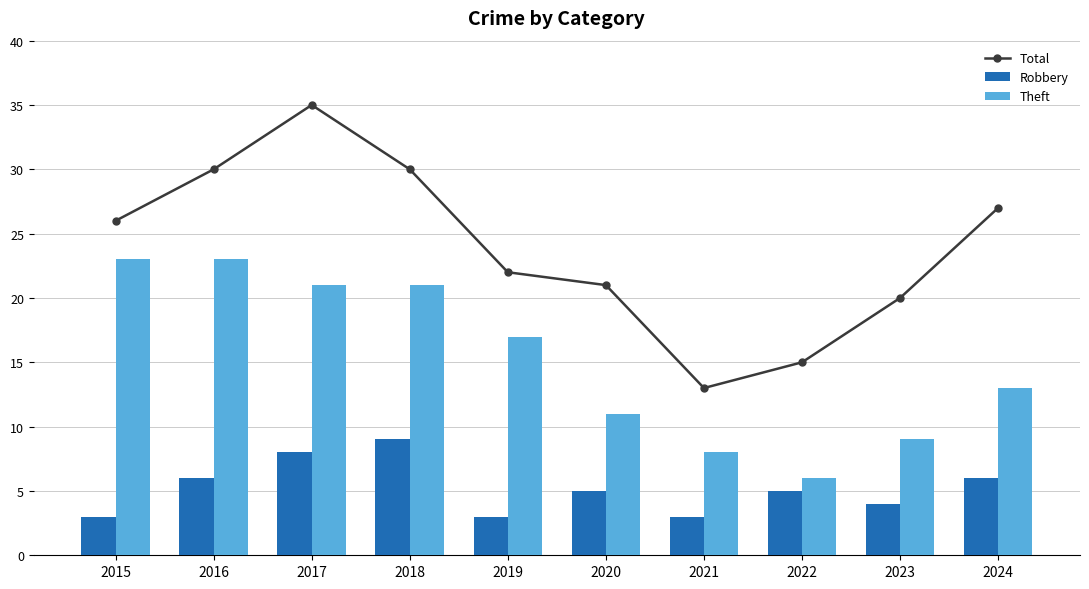

What is the total value across all series at 2019?

42